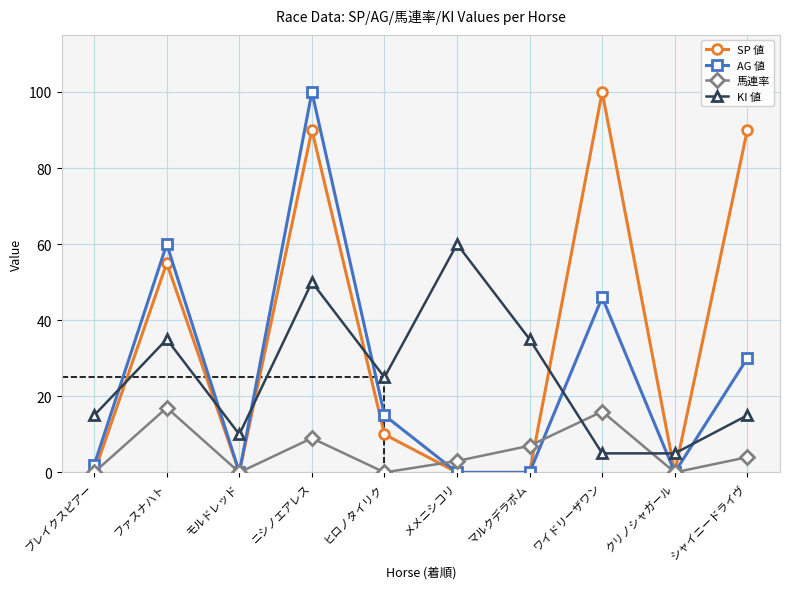

The value of AG 値 at モルドレッド is 37. True or false?

False